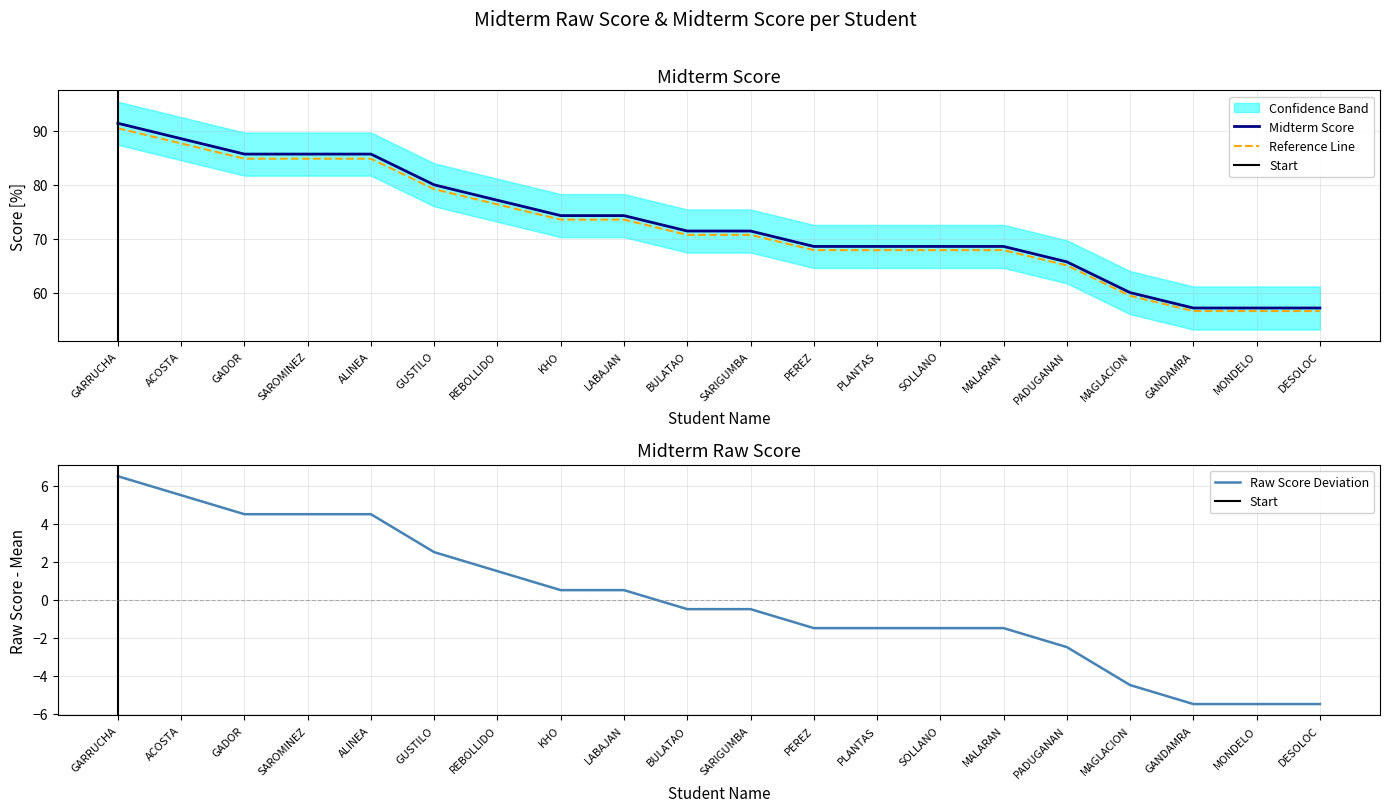

Which series has the largest total across all categories?

Midterm Score